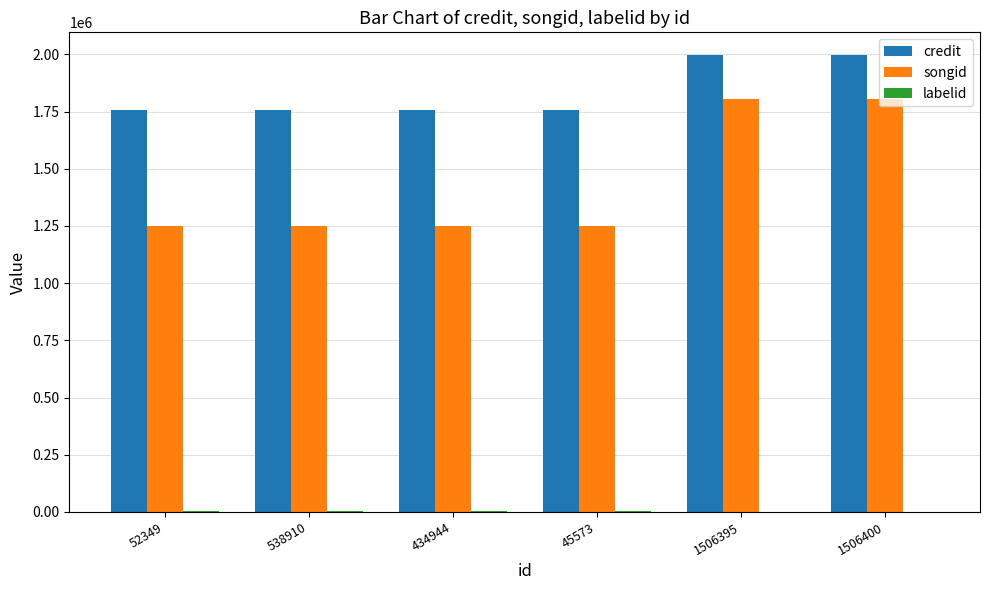

What is the maximum value for credit?

1996559